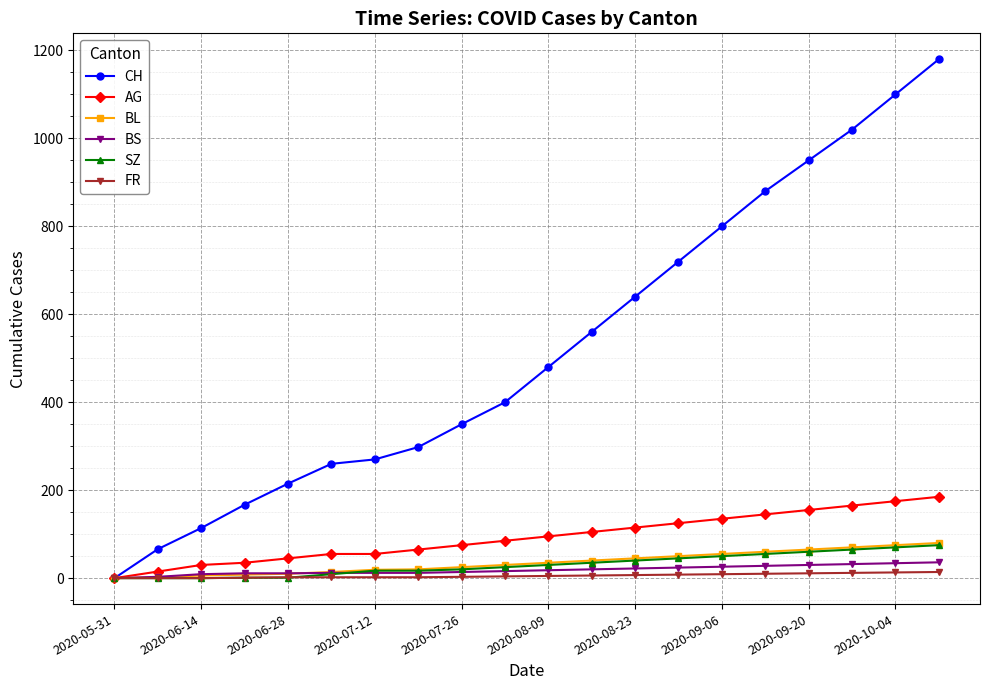

Which series has the largest range (max minus min)?

CH